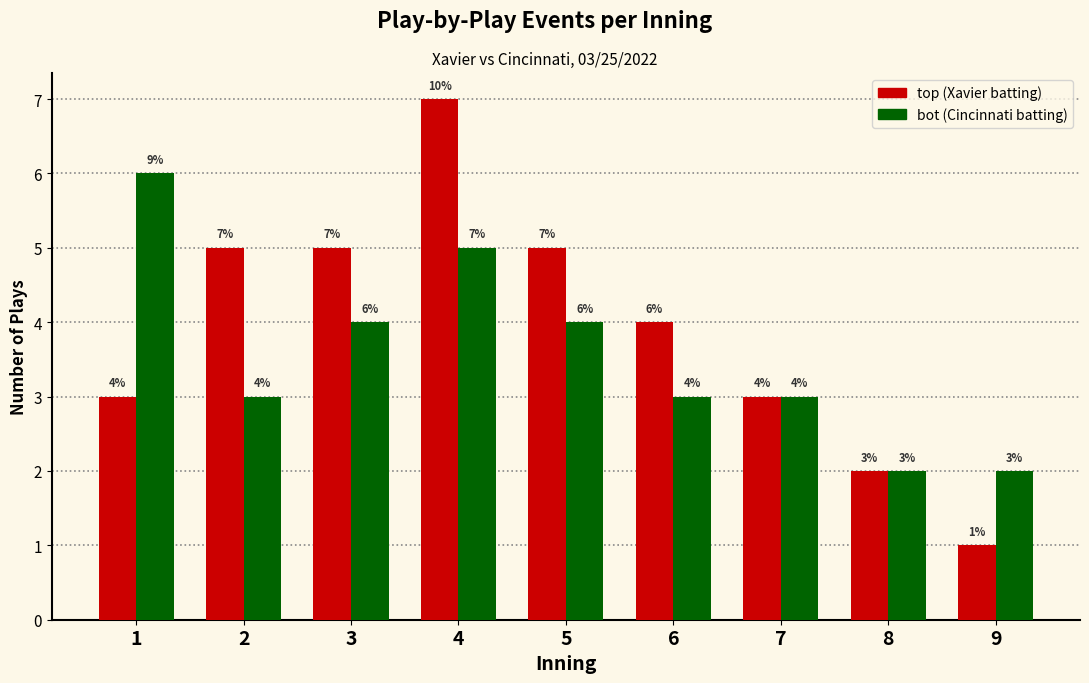

Reading left to right, extract all data points from this chart.

top: 3	5	5	7	5	4	3	2	1
bot: 6	3	4	5	4	3	3	2	2